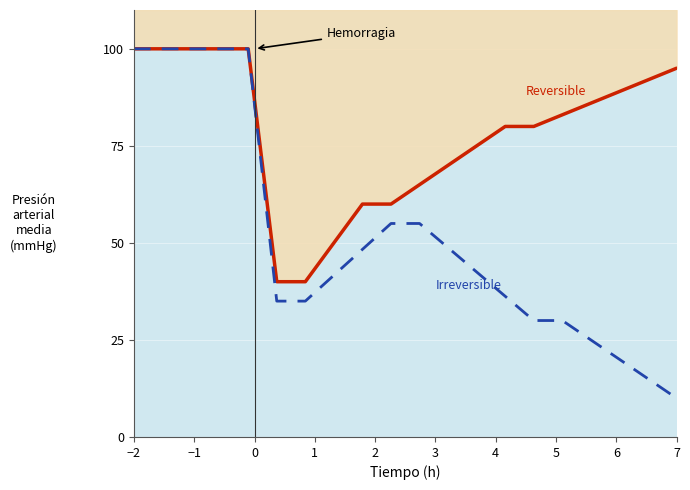

True or false: Irreversible and Reversible intersect in this chart.

False